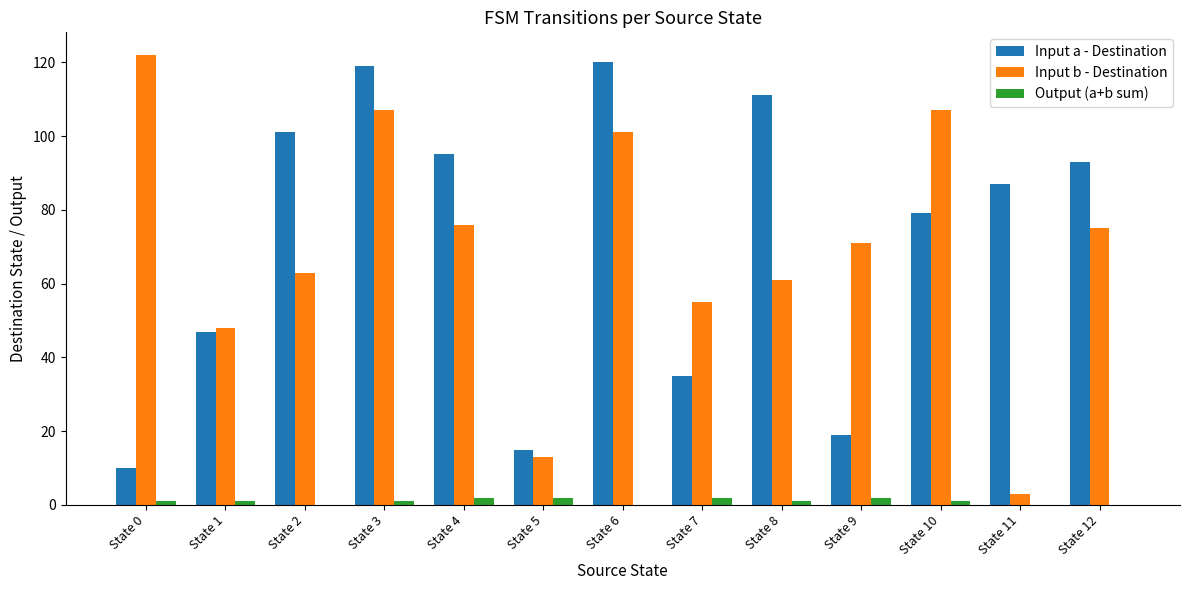

What is the total value across all series at State 5?

30